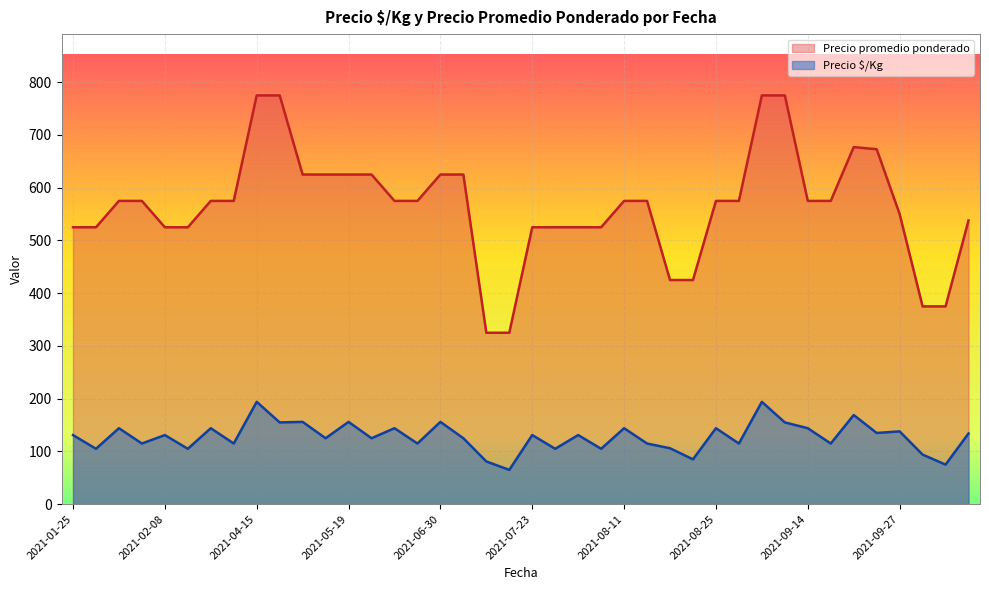

Reading left to right, list all the values displayed in this chart.

Precio $/Kg: 131	105	144	115	131	105	144	115	194	155	156	125	156	125	144	115	156	125	81	65	131	105	131	105	144	115	106	85	144	115	194	155	144	115	169	135	138	94	75	134
Precio promedio ponderado: 525	525	575	575	525	525	575	575	775	775	625	625	625	625	575	575	625	625	325	325	525	525	525	525	575	575	425	425	575	575	775	775	575	575	677	673	550	375	375	538